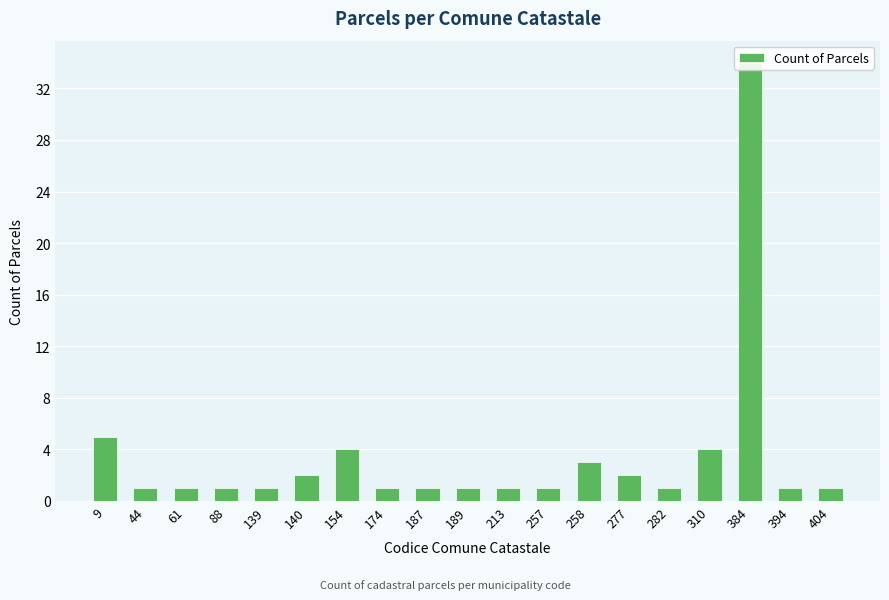

Reading left to right, transcribe all the data shown in this chart.

9=5	44=1	61=1	88=1	139=1	140=2	154=4	174=1	187=1	189=1	213=1	257=1	258=3	277=2	282=1	310=4	384=34	394=1	404=1